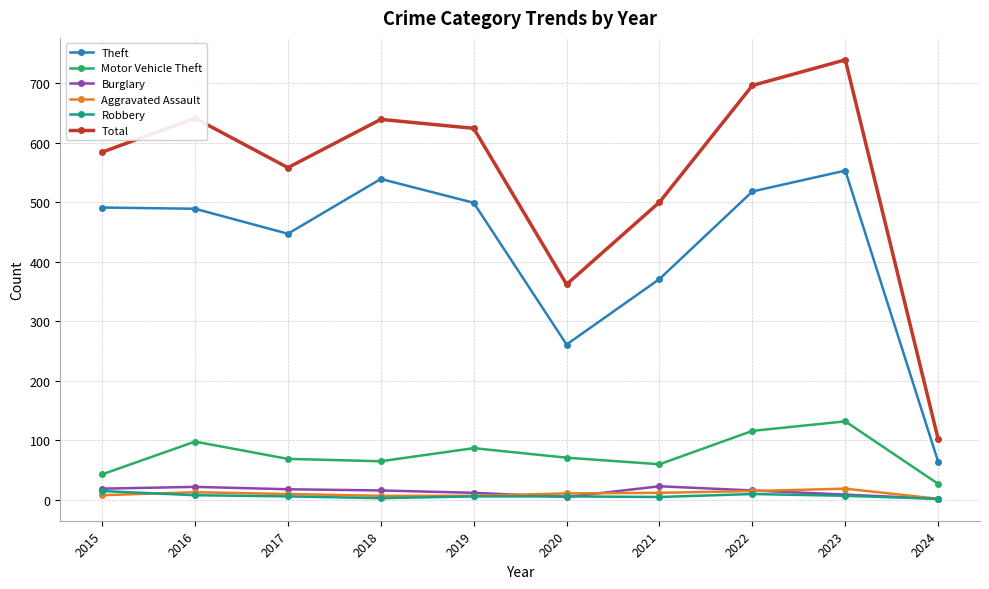

What is the sum of all Robbery values?

68